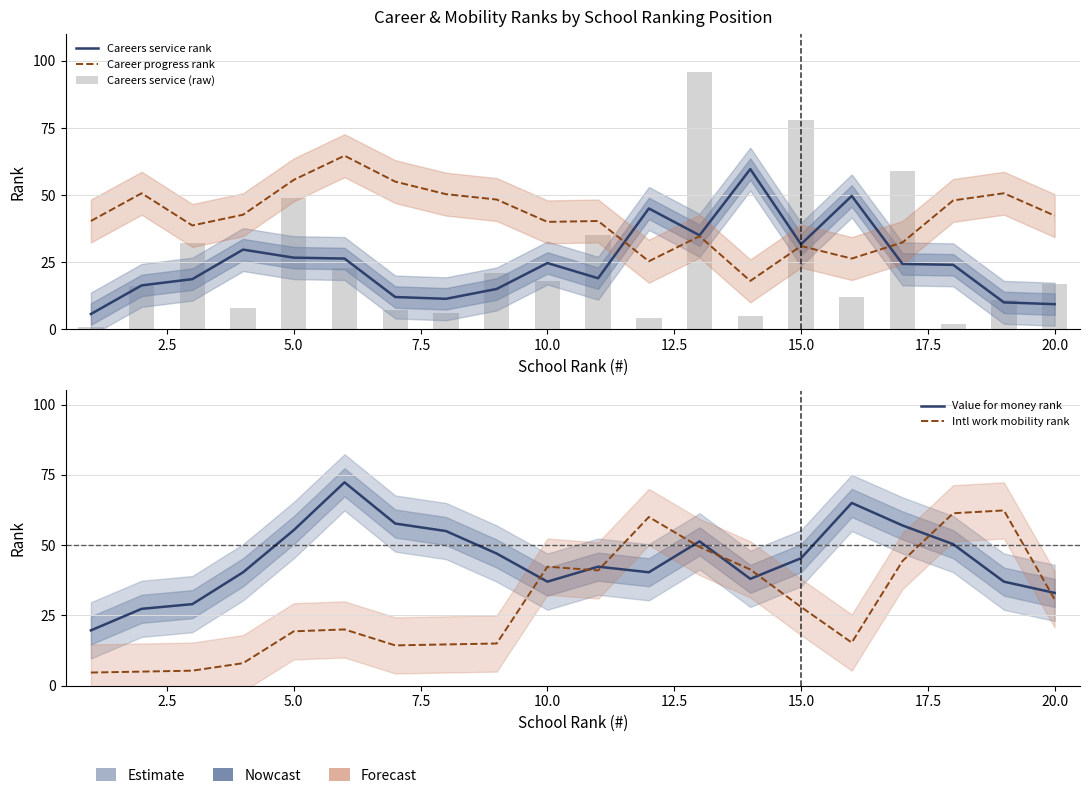

What is the difference between the maximum and minimum values in the Value for money rank series?

52.7